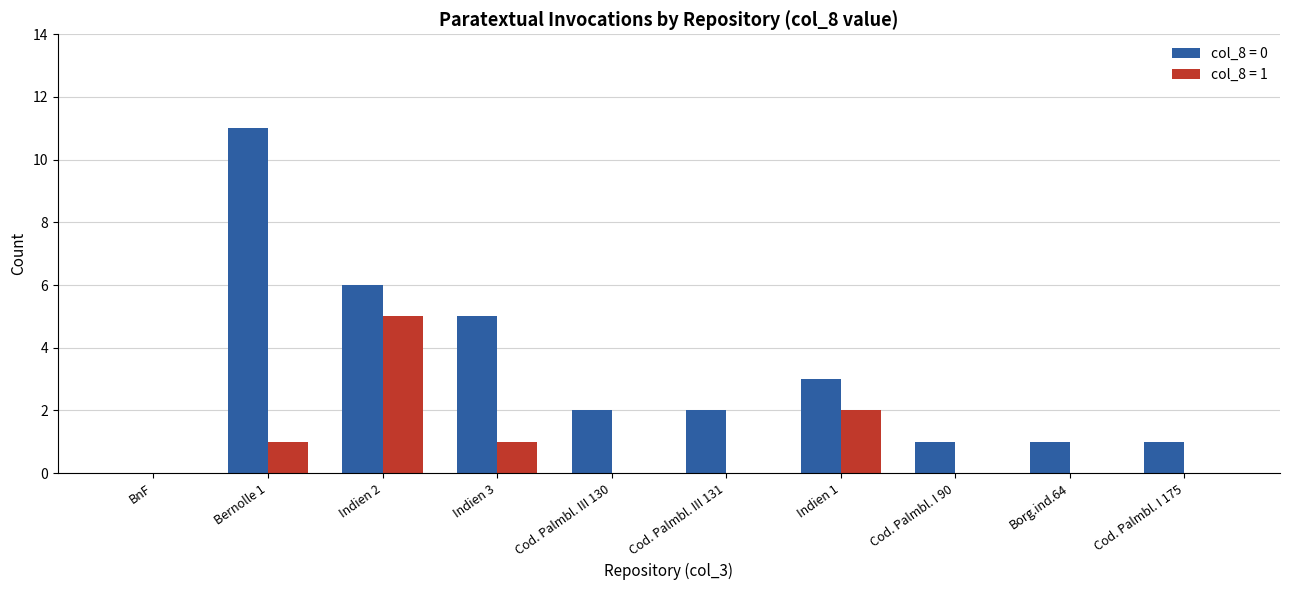

Is it true that col_8 = 1 equals 2 at Indien 1?

True